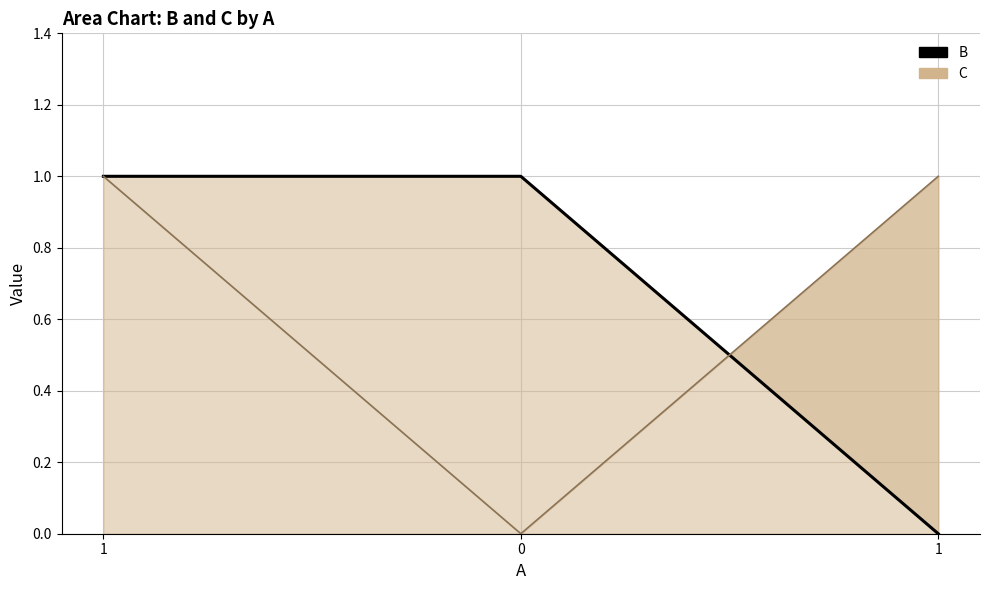

Which category has the highest value in the C series?

1